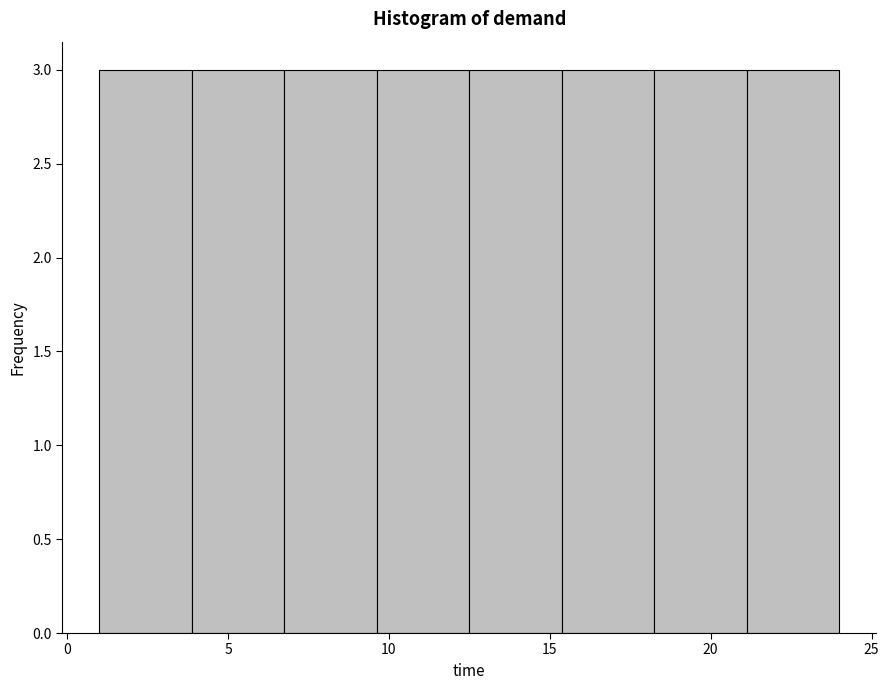

Reading left to right, list every bar in this chart as the range it spans on the x-axis followed by its height. Neither the bar edges nor the heights are printed on the chart, so give them approximately, as read against the axes.

1.0 to 4.0: 3
4.0 to 7.0: 3
7.0 to 9.5: 3
9.5 to 12.5: 3
12.5 to 15.5: 3
15.5 to 18.5: 3
18.5 to 21.0: 3
21.0 to 24.0: 3